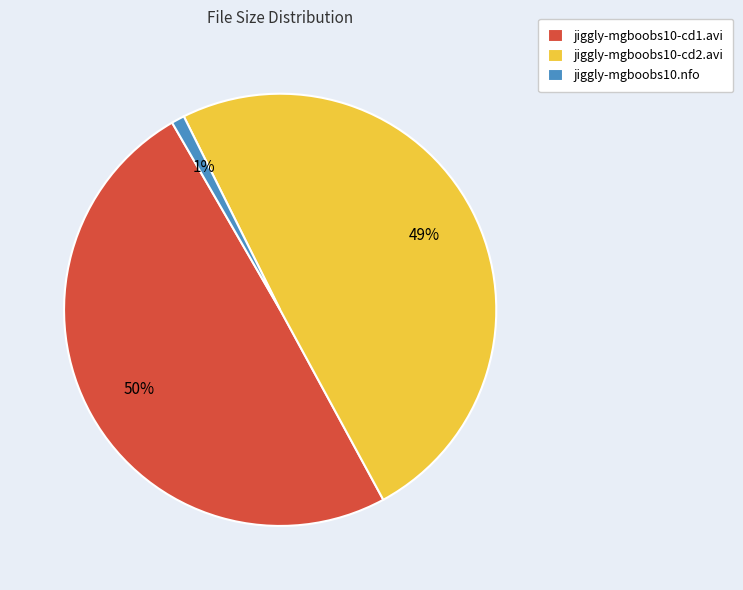

How many segments does this pie chart have?

3